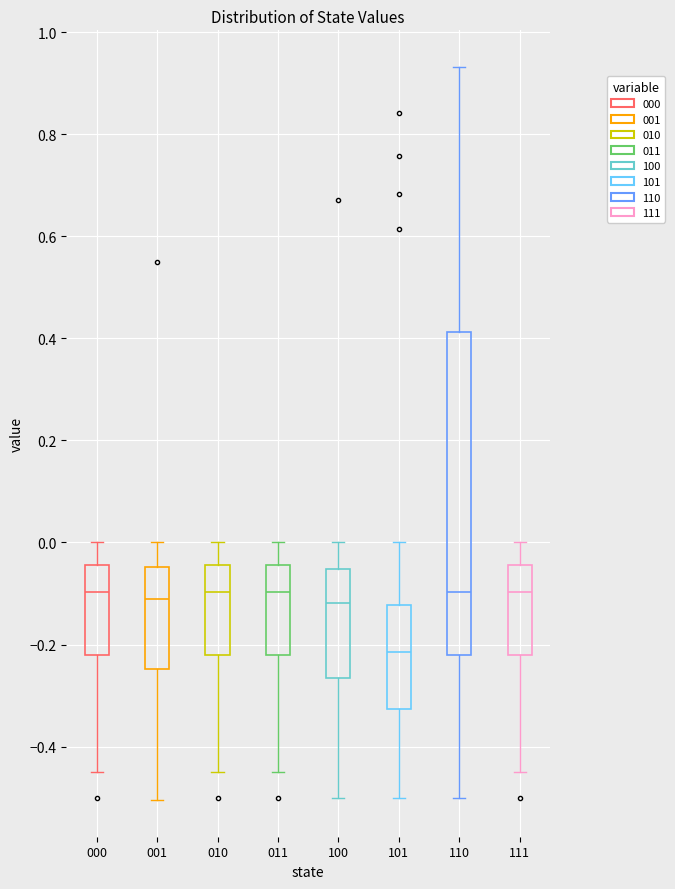

Reading left to right, transcribe this box plot: for each box, give where its median line is, the range the box spans, and where its two whiskers end, as read against the y-axis. The values are not printed on the chart, so give them approximately, as read against the axis.

000: median -0.10, box -0.22 to -0.04, whiskers -0.44 to 0.00
001: median -0.10, box -0.24 to -0.04, whiskers -0.50 to 0.00
010: median -0.10, box -0.22 to -0.04, whiskers -0.44 to 0.00
011: median -0.10, box -0.22 to -0.04, whiskers -0.44 to 0.00
100: median -0.12, box -0.26 to -0.06, whiskers -0.50 to 0.00
101: median -0.22, box -0.32 to -0.12, whiskers -0.50 to 0.00
110: median -0.10, box -0.22 to 0.42, whiskers -0.50 to 0.94
111: median -0.10, box -0.22 to -0.04, whiskers -0.44 to 0.00